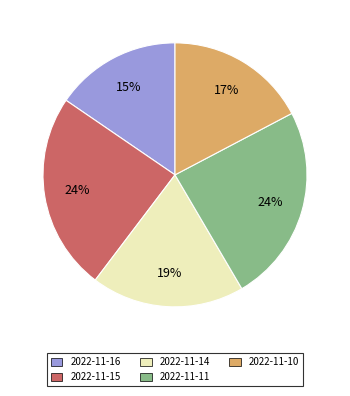

What percentage is the 2022-11-16 slice, to the nearest percent?

15%